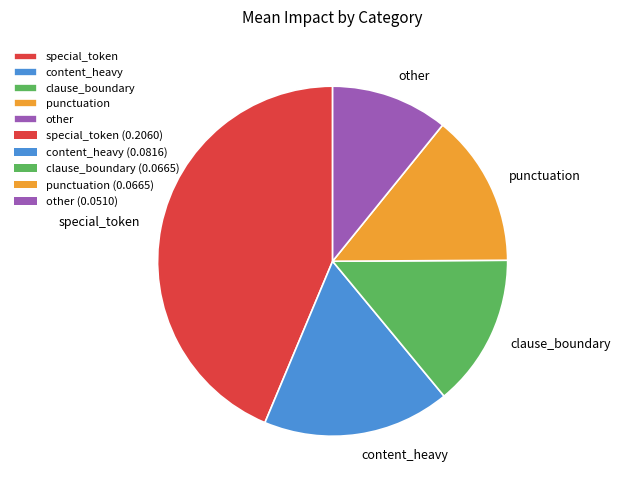

True or false: other accounts for 3% of the total.

False